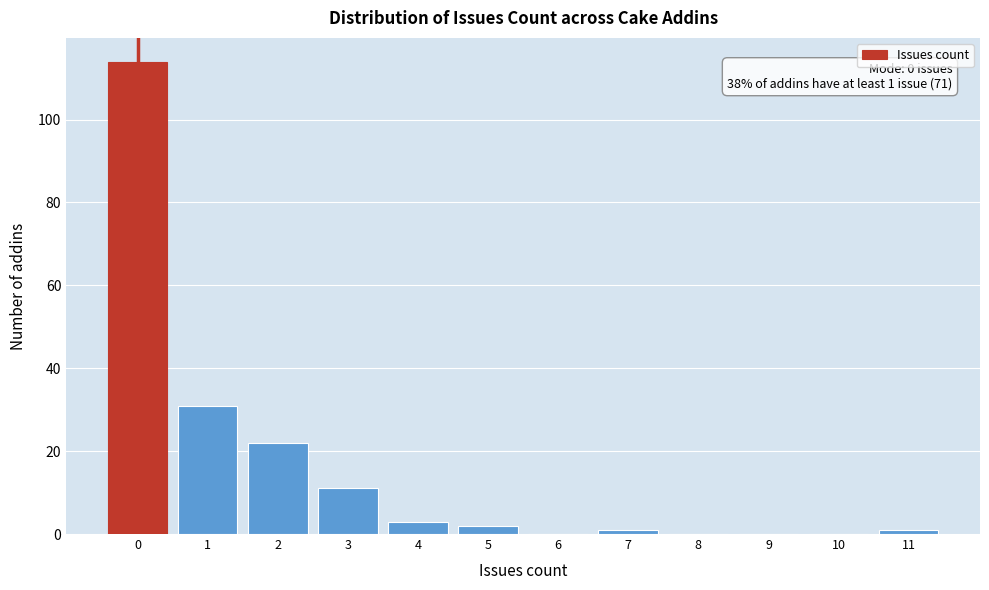

Over which range of the x-axis is the bar tallest?

-0.5 to 0.5